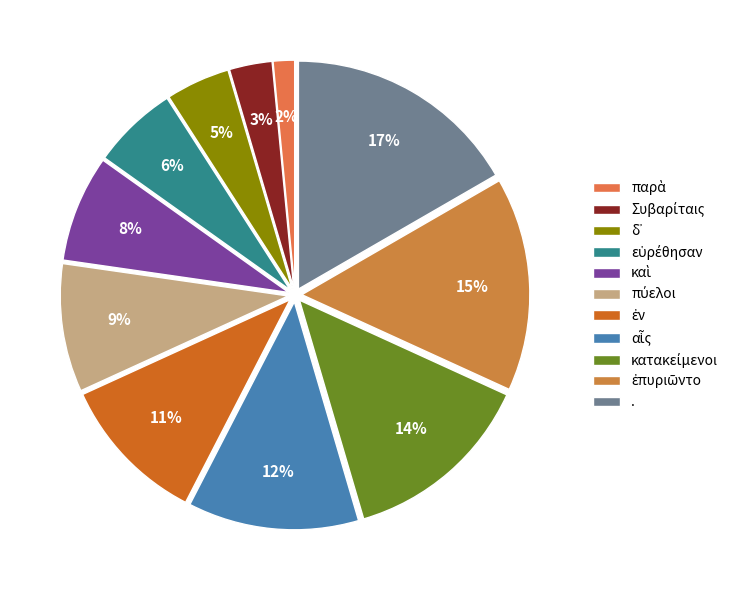

Is it true that παρὰ is 13% of the pie?

False